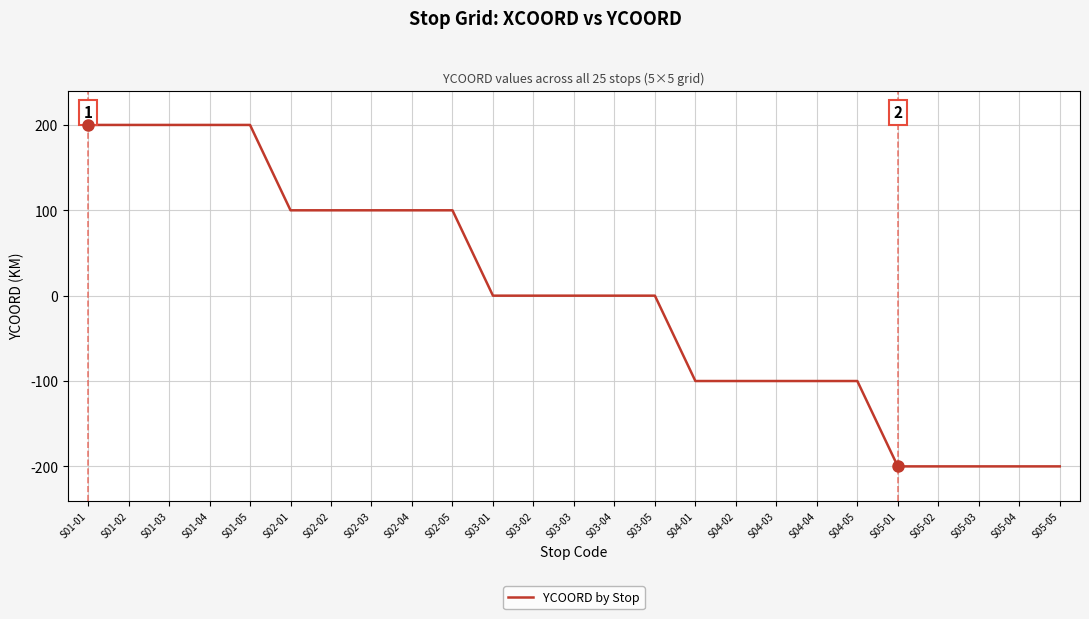

The value at S04-03 is -100. True or false?

True